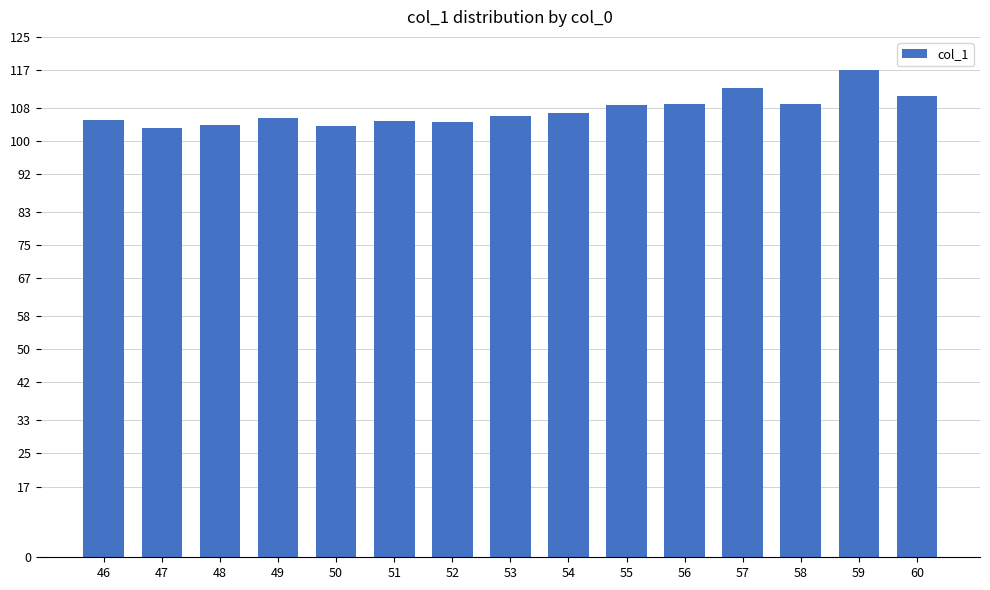

The value at 53 is 188.6. True or false?

False